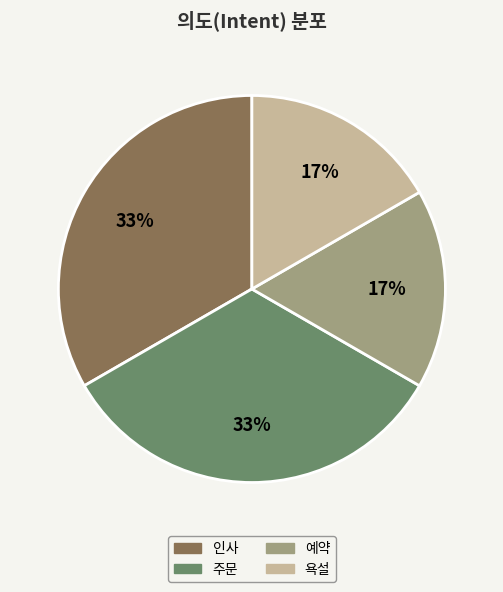

Does 예약 account for over 50% of the chart?

No